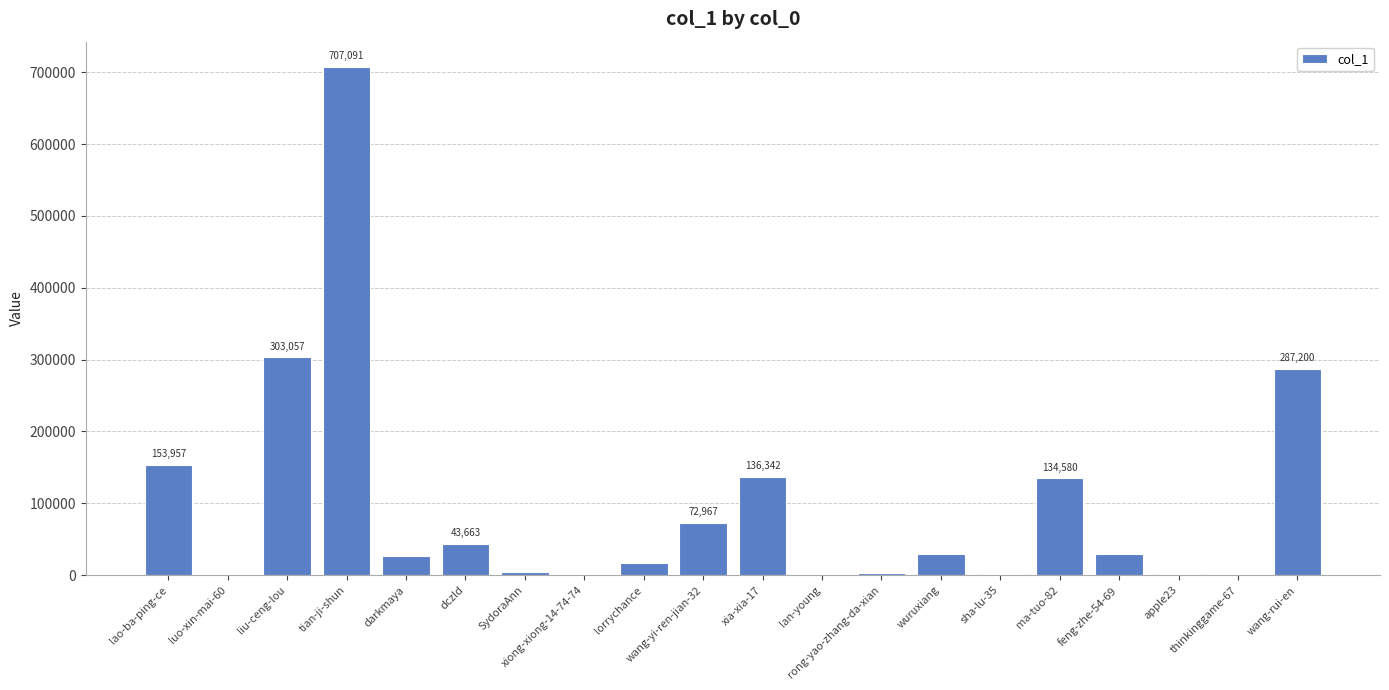

Which category has the highest value across all series?

tian-ji-shun